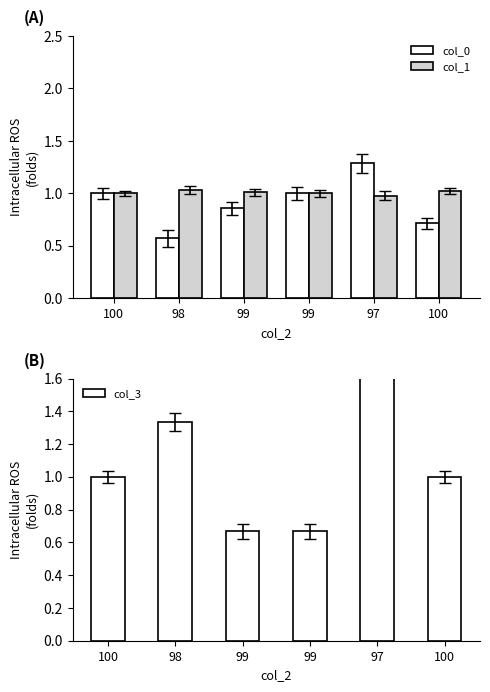

At which category does the chart reach its minimum across all series?

98